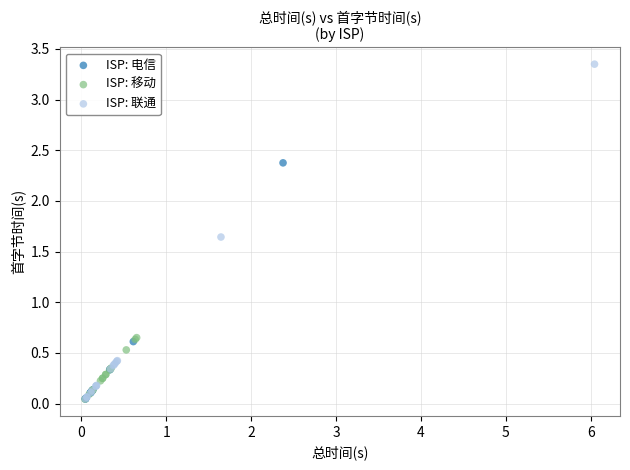

Which series has the widest spread of Y values?

ISP: 联通